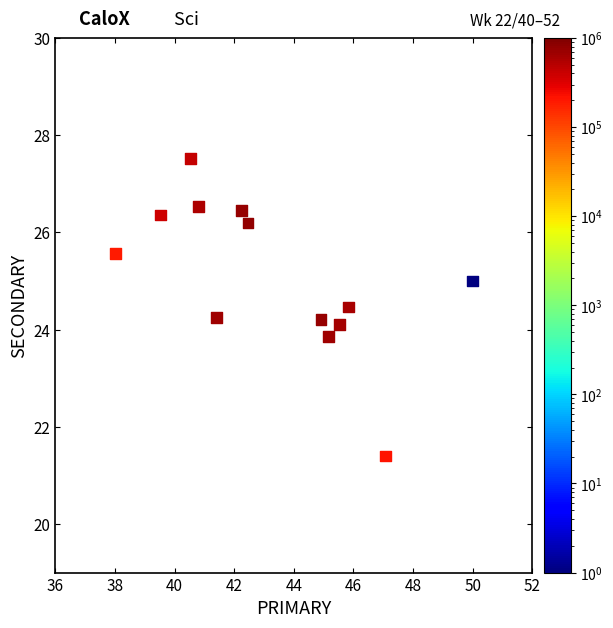

What is the range of Y values (max minus min)?

6.1